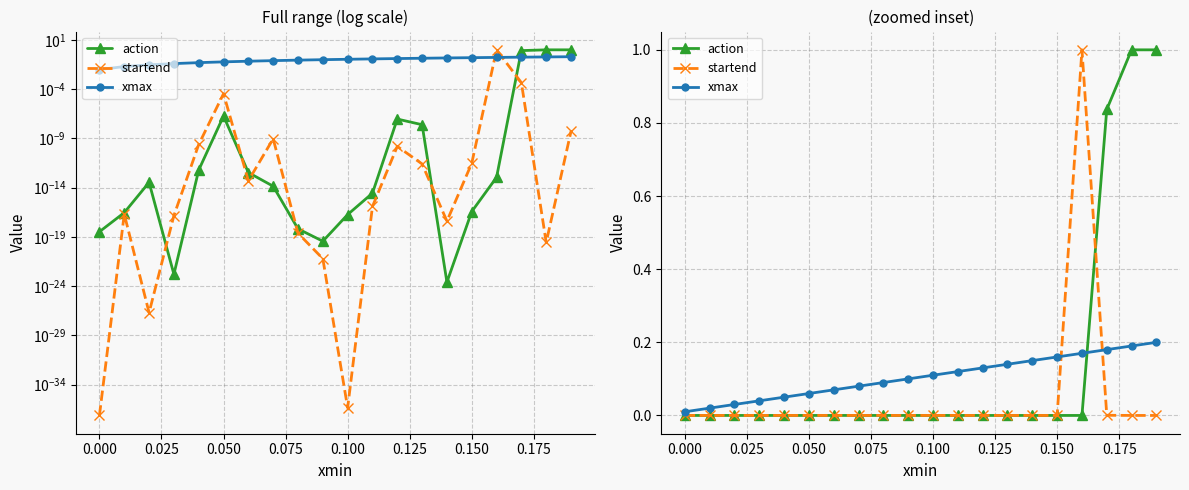

How many lines are shown in the chart?

3